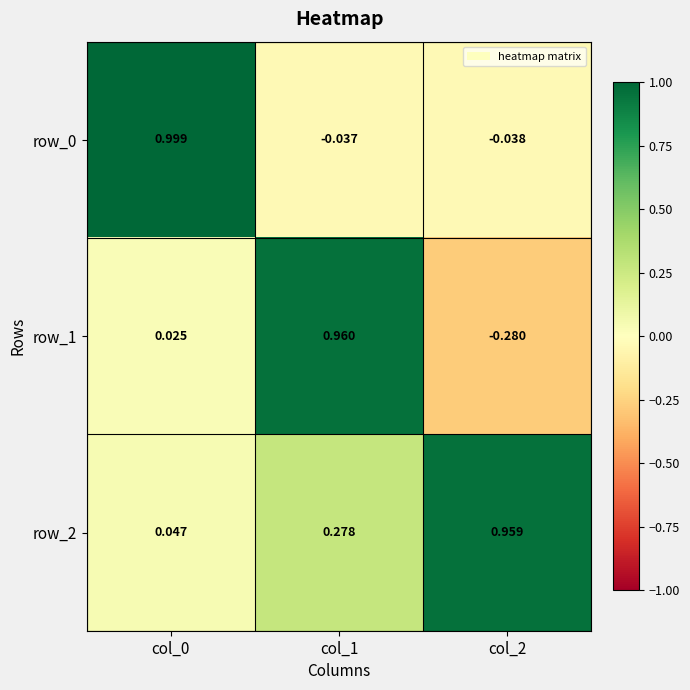

Is the value of row_2 at col_2 greater than the value of row_1 at col_1?

No